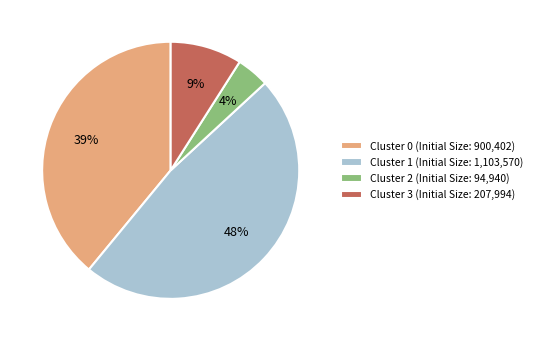

Is it true that Cluster 2 is 4% of the pie?

True